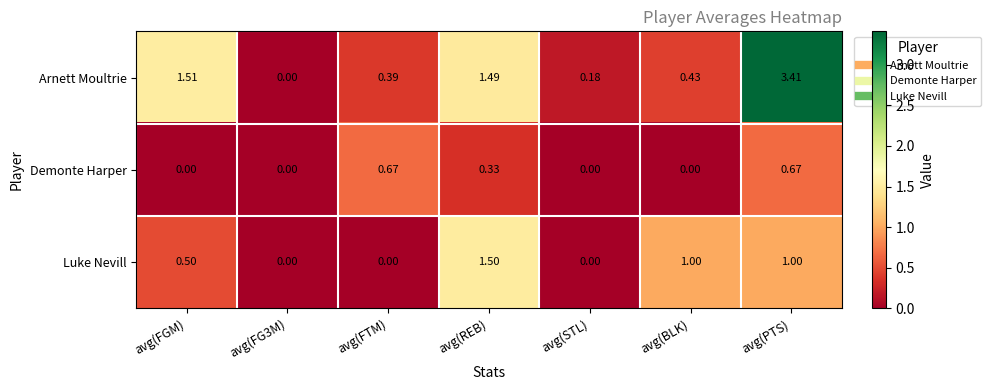

How many values in the Demonte Harper series exceed 0?

3